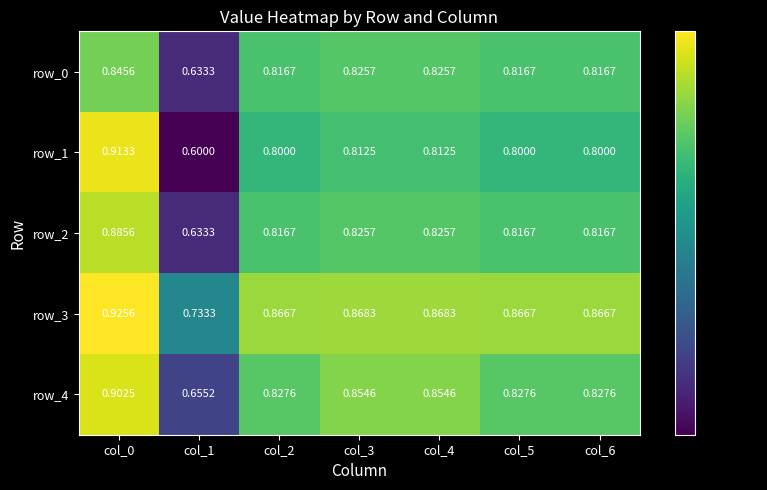

Is the value of row_3 at col_6 greater than the value of row_0 at col_1?

Yes